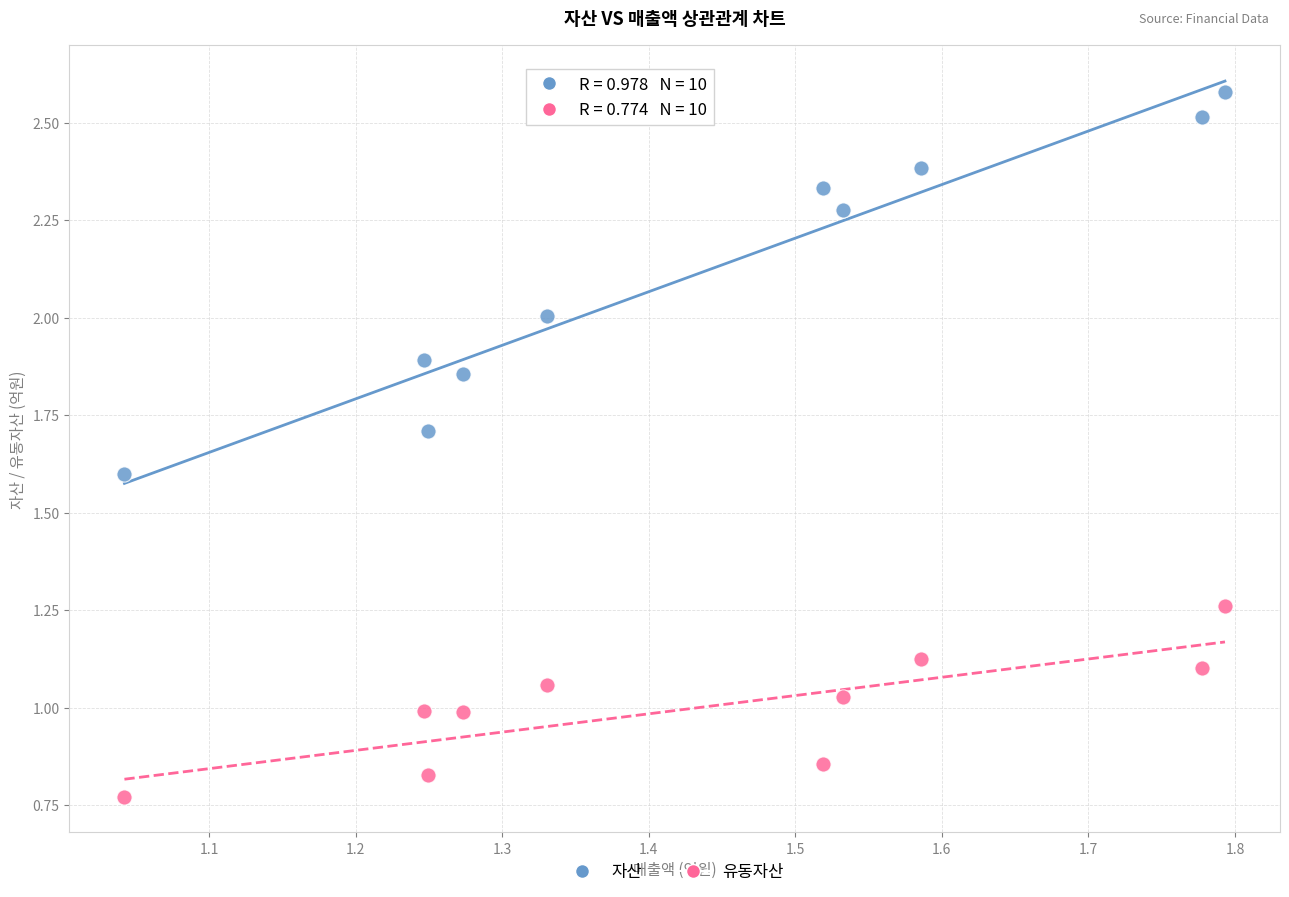

Which series has the largest Y range (max minus min)?

자산